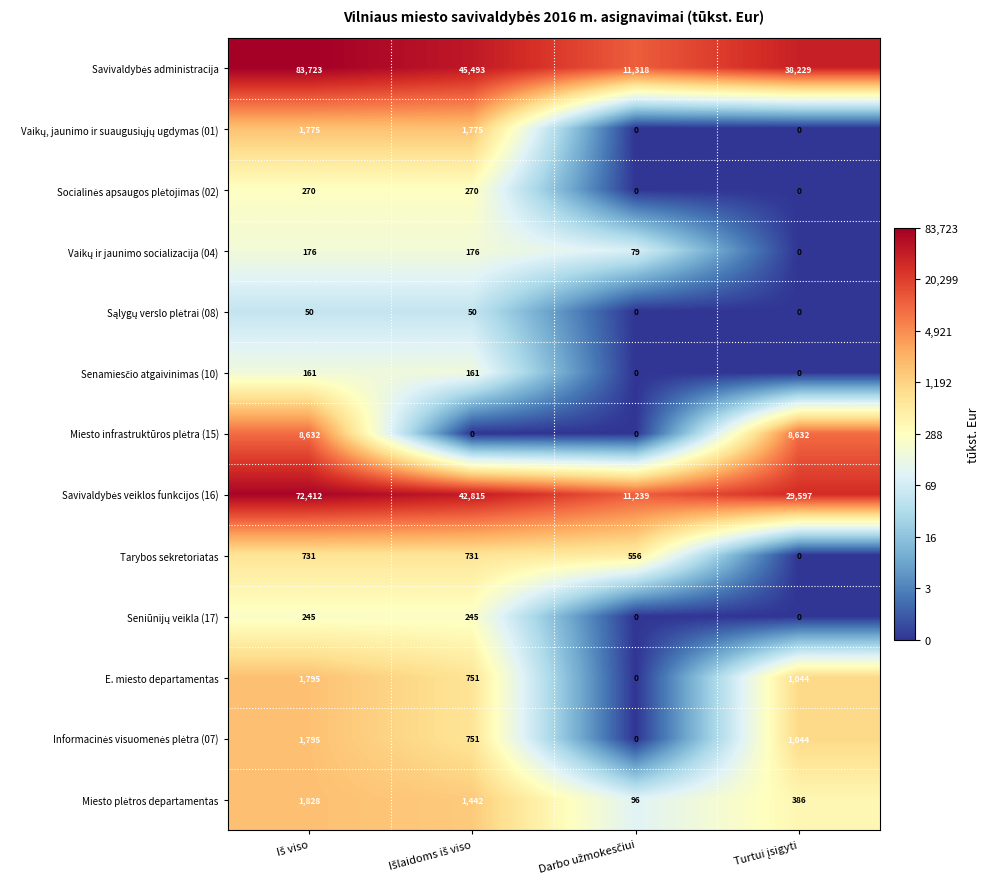

What is the greatest value displayed?

83723